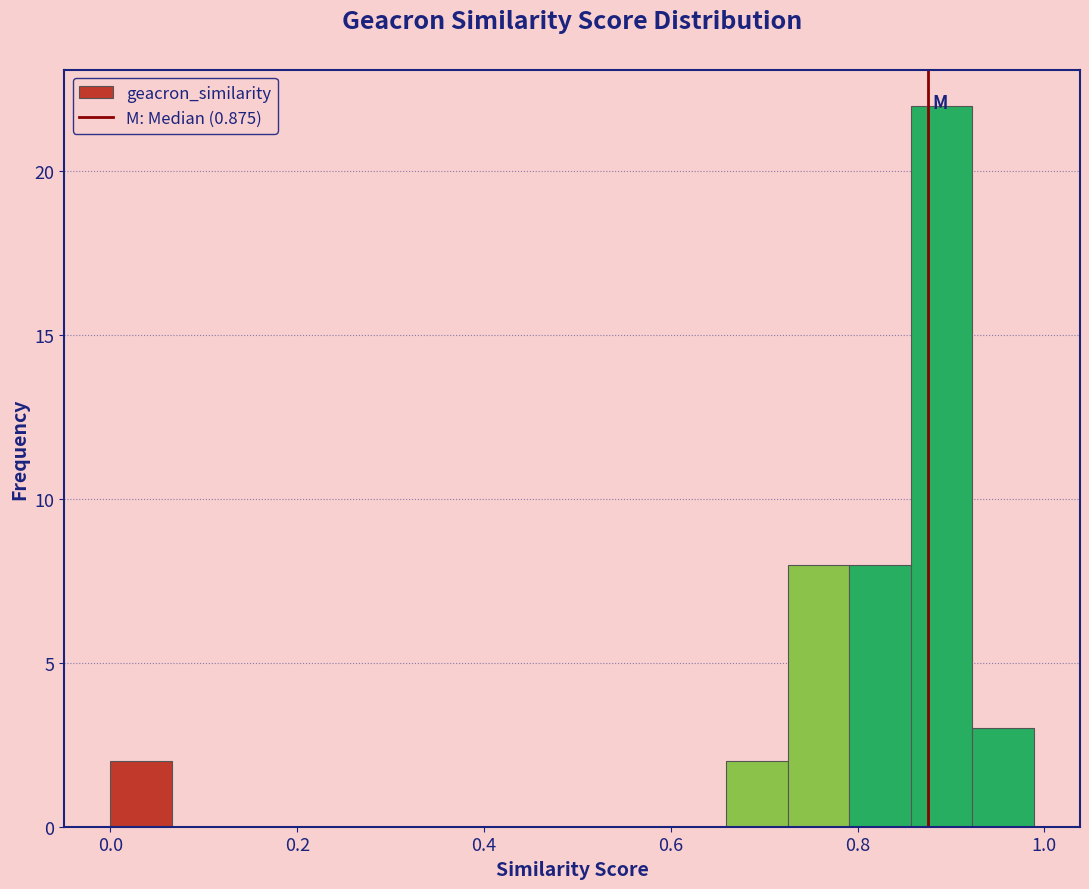

Around what value on the x-axis is the tallest bar? Give the approximate position of its centre, as read against the axis.

0.88